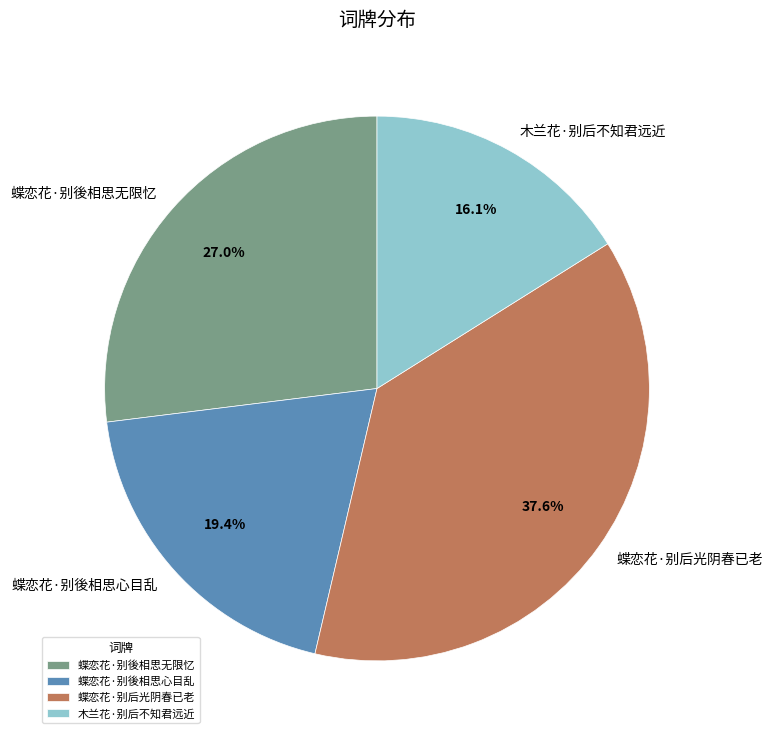

To the nearest percent, what is the combined percentage of 木兰花·别后不知君远近 and 蝶恋花·别後相思心目乱?

35%